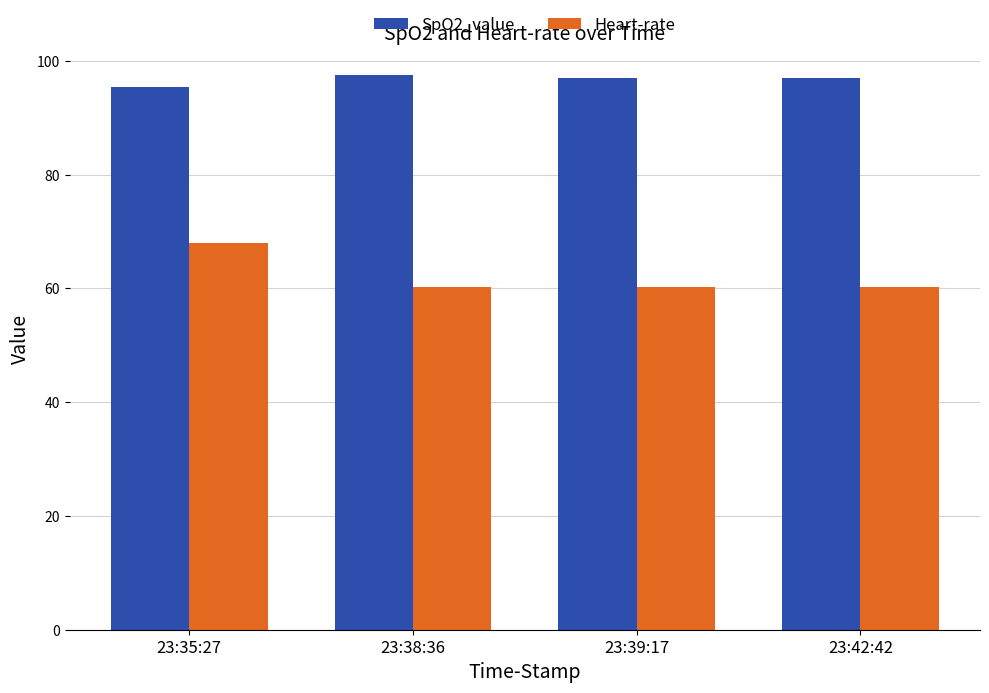

Which series has the largest range (max minus min)?

Heart-rate